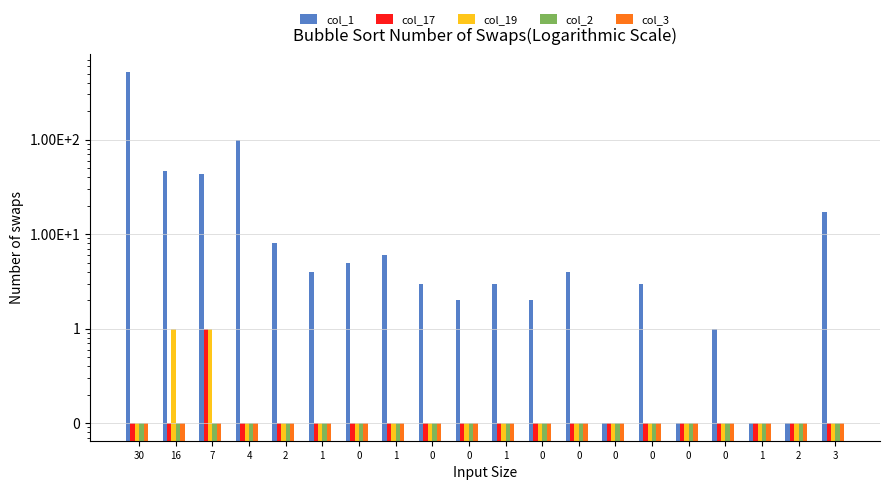

Between 0 and 3, which series saw the biggest shift?

col_1